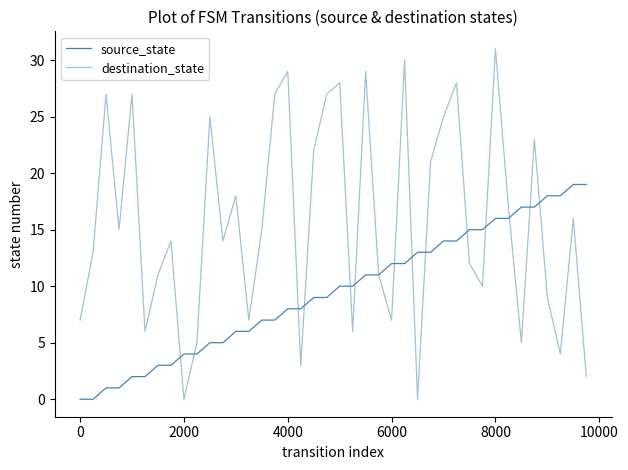

How many lines are shown in the chart?

2